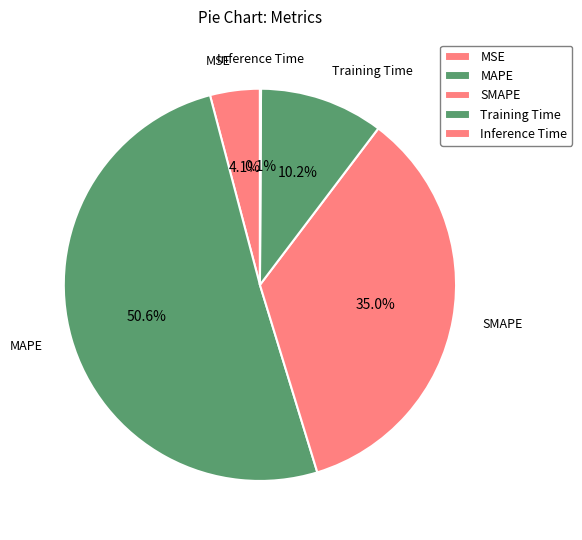

Which category has the biggest portion of the pie?

MAPE